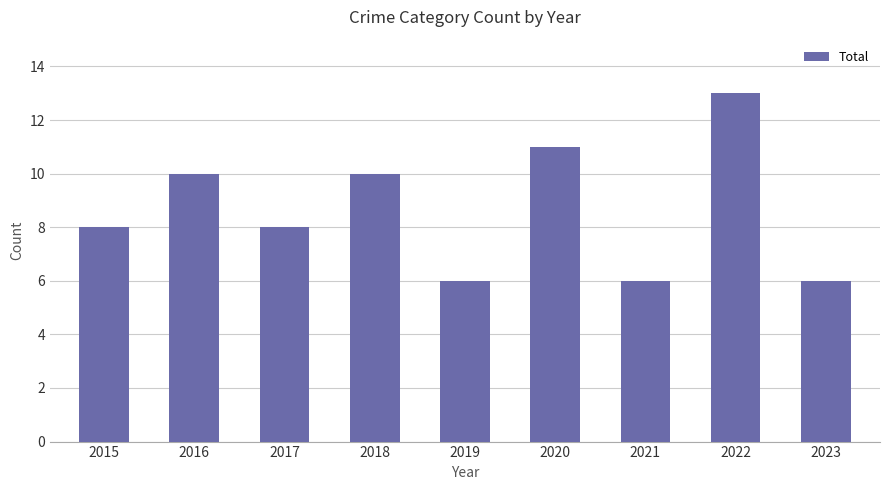

What is the smallest value displayed?

6